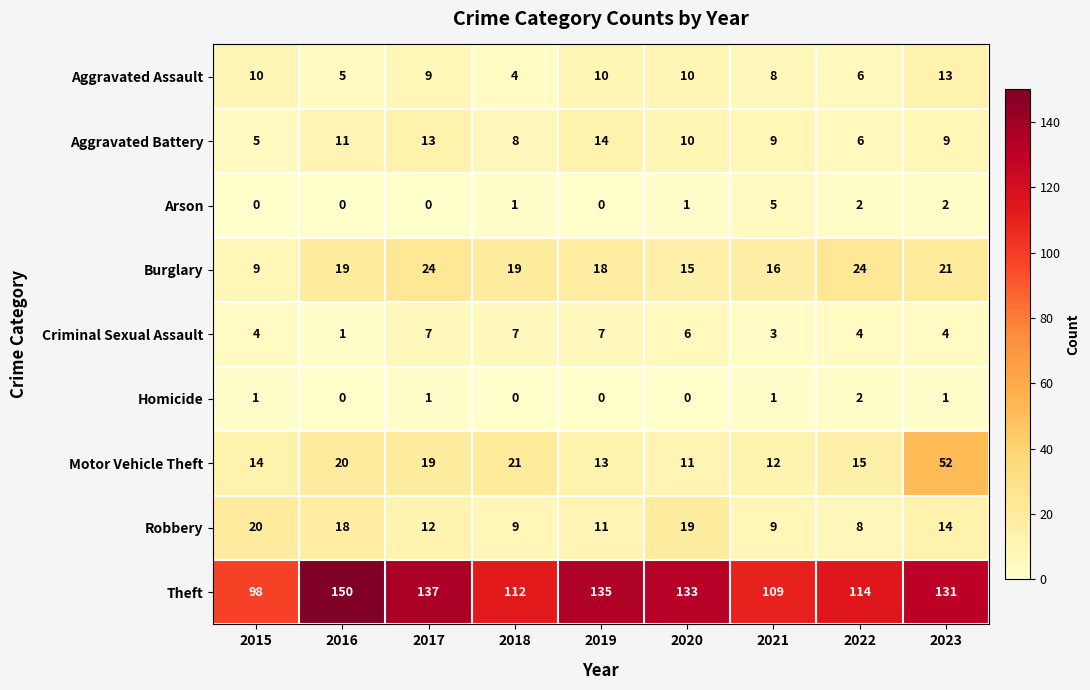

At which label is Theft closest to 124?

2023